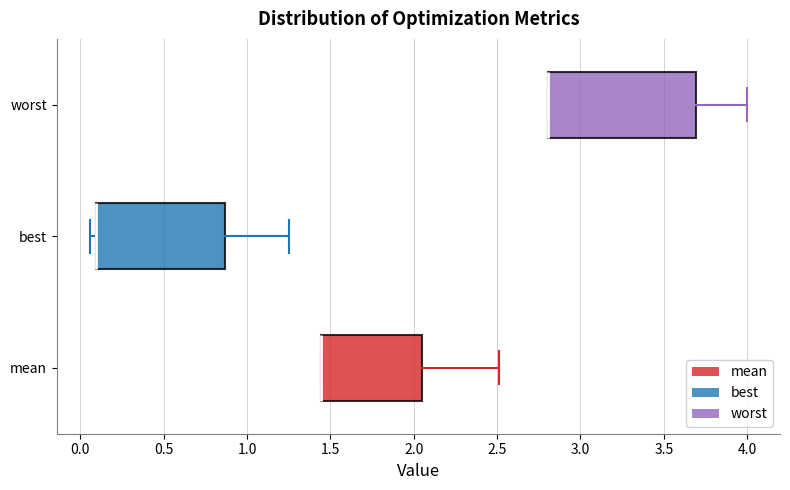

Comparing the boxes themselves (not the whiskers), which one is the widest?

worst